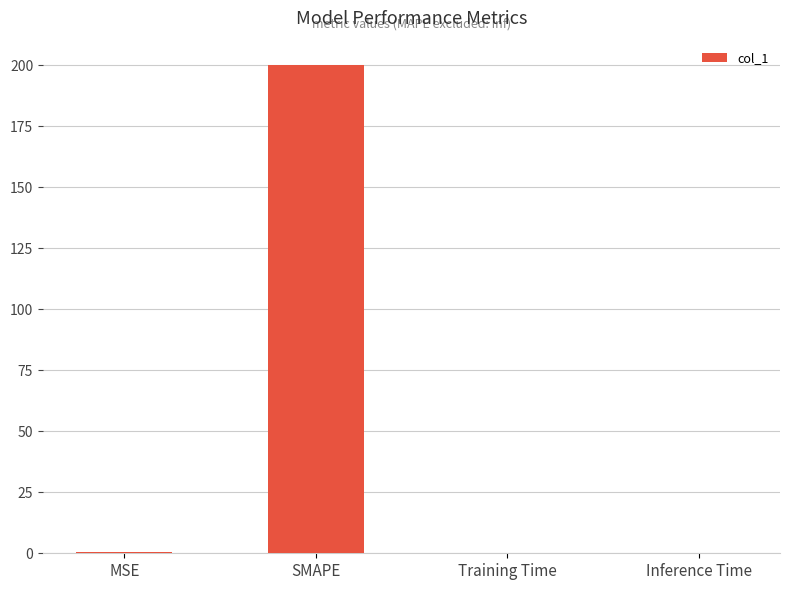

Between MSE and SMAPE, which is larger?

SMAPE